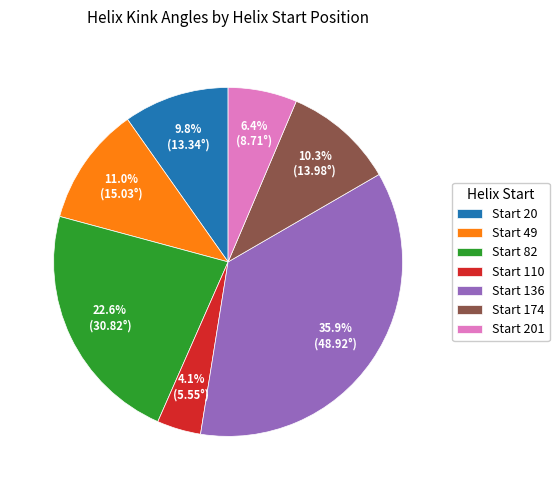

Is there any slice that represents more than half of the pie?

No